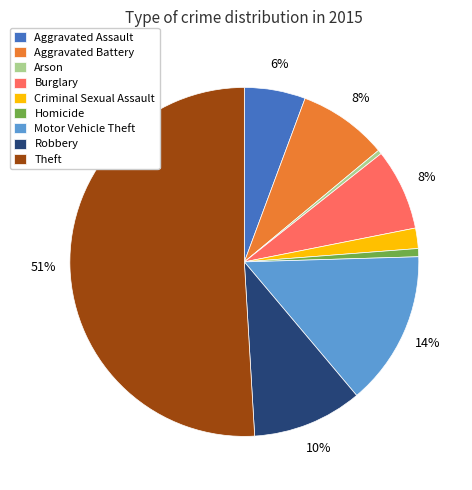

To the nearest percent, what is the difference between the largest and smallest slice percentages?

51%